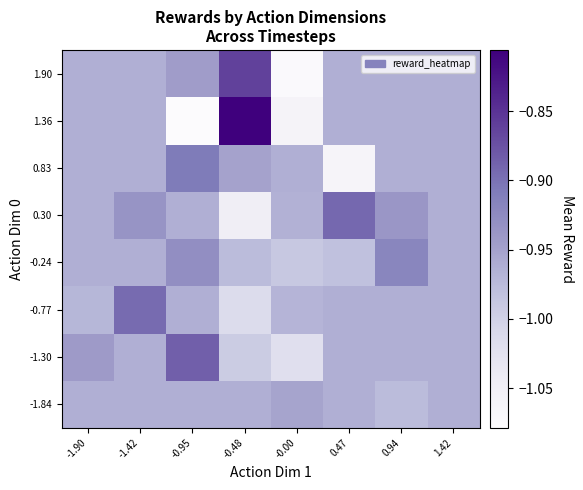

At which category is the sum across all series the highest?

-1.42